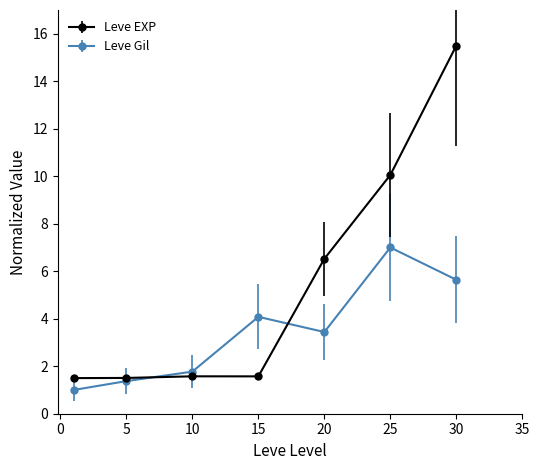

What is the value of the Leve EXP point at the 5th from the left?

6.5